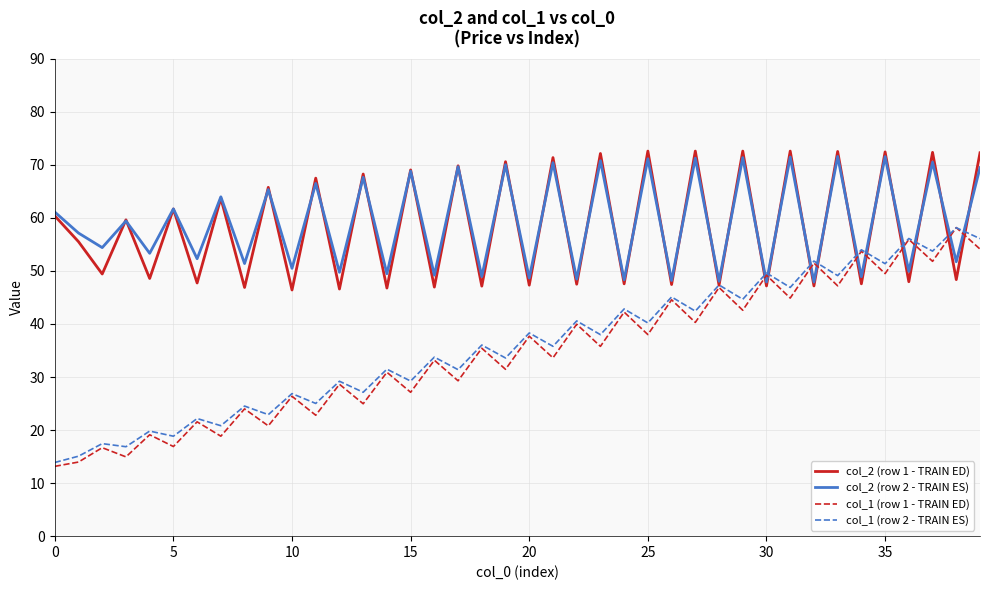

How many lines are shown in the chart?

4